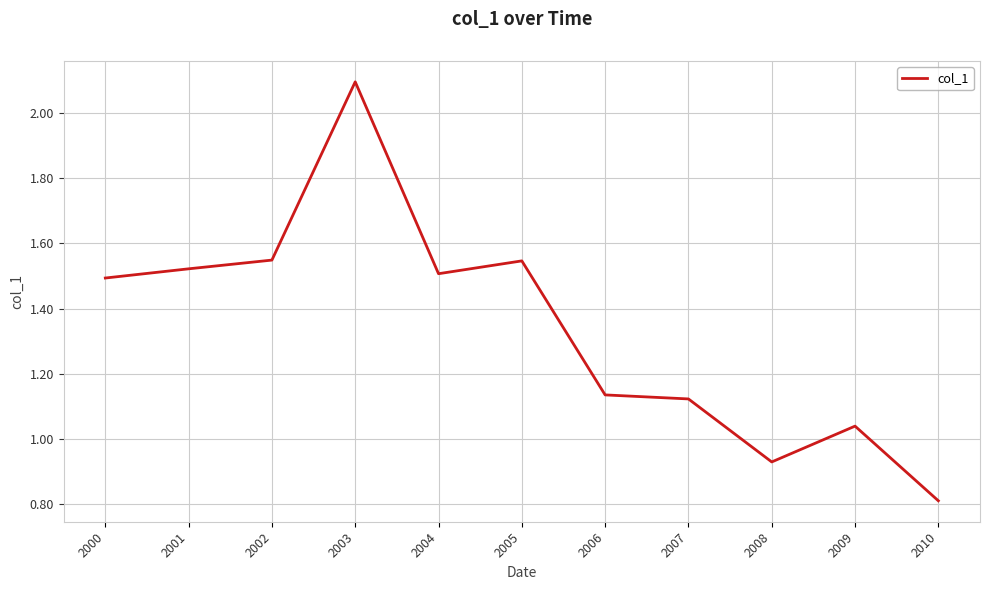

What is the difference between the values at 2000 and 2010?

0.7